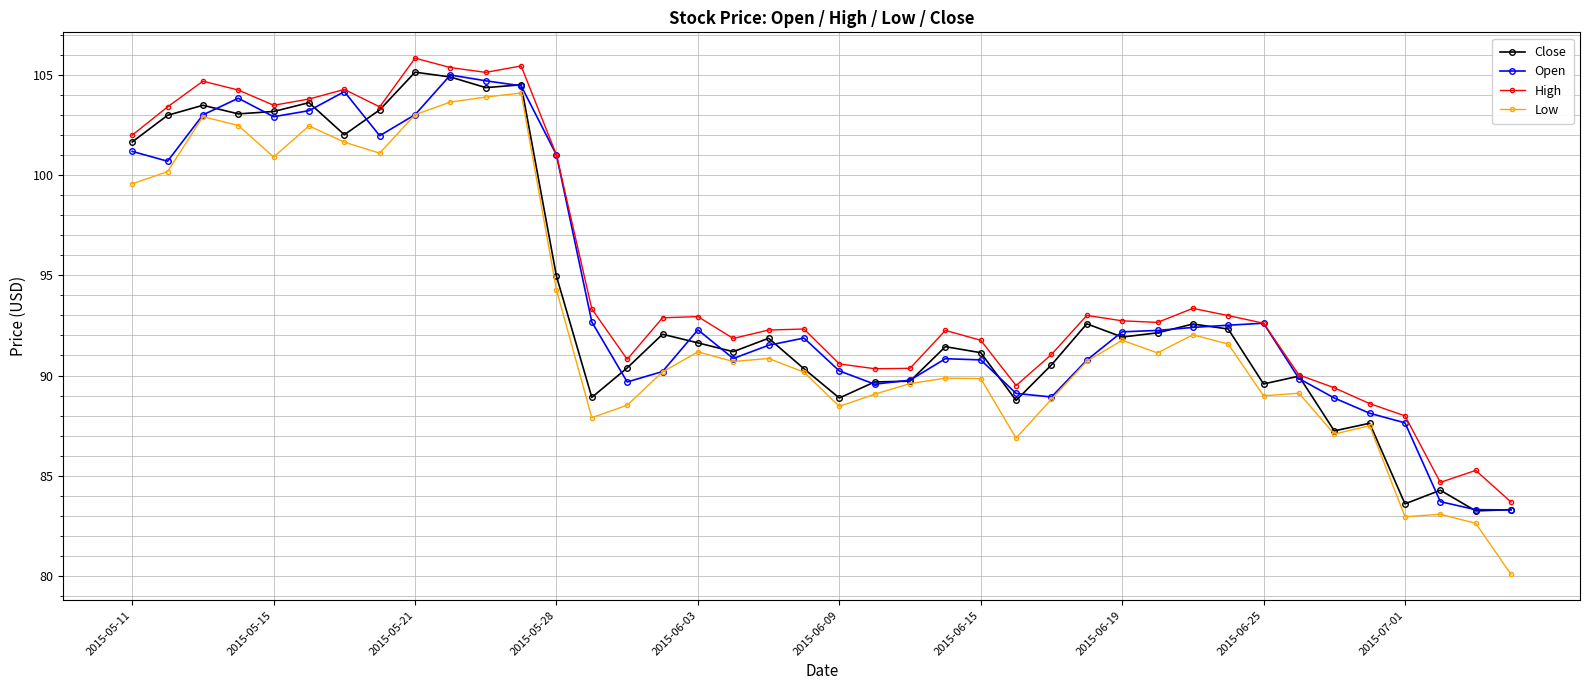

Which series has the widest spread of values?

Low